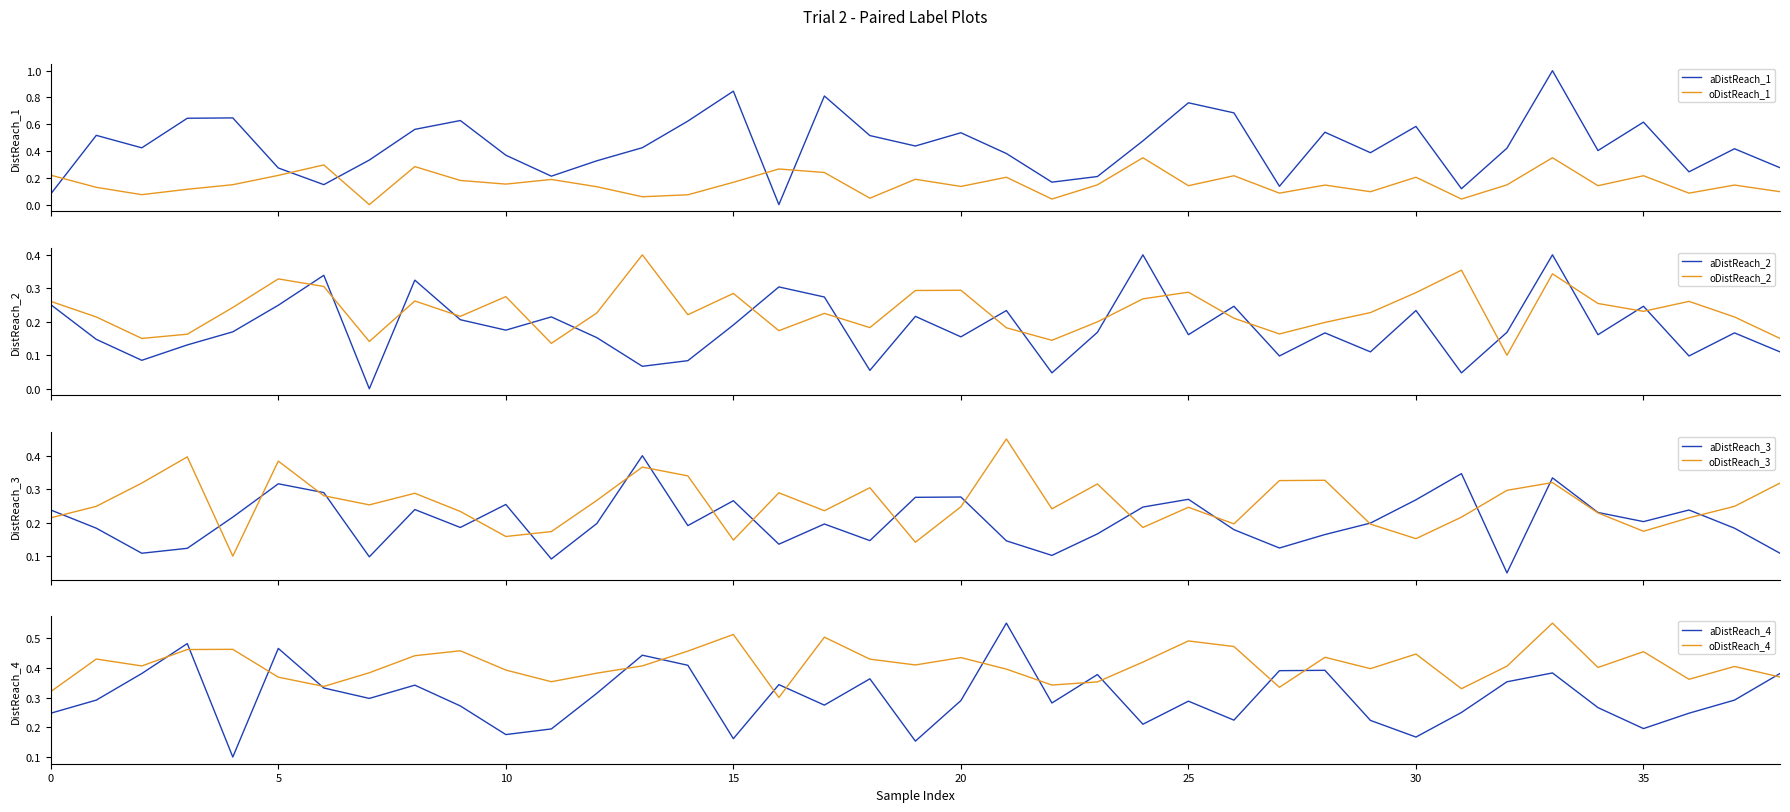

Which series ends up on top after the final intersection of aDistReach_1 and oDistReach_1?

aDistReach_1